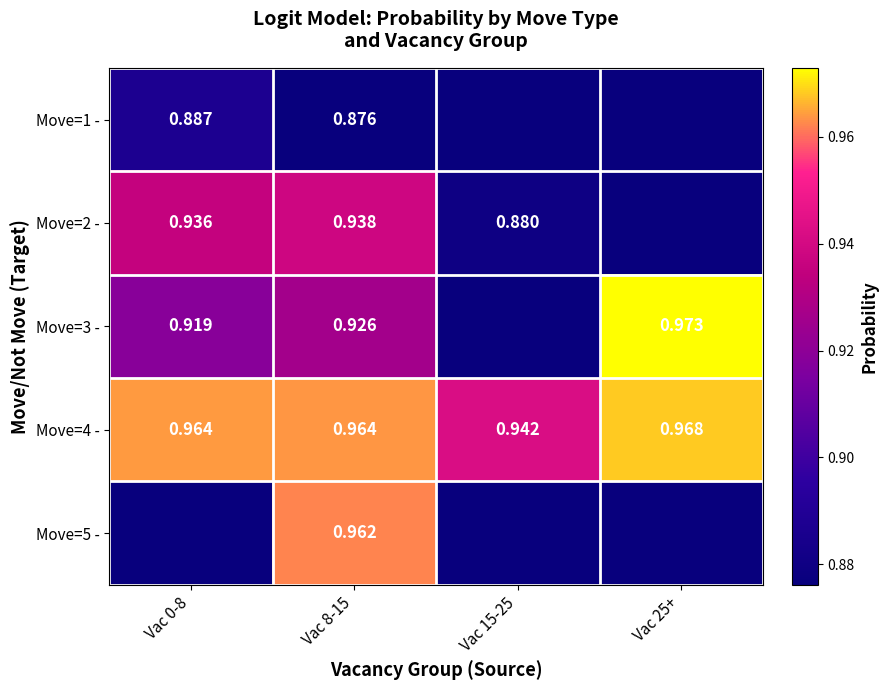

Is the value of Move=4 - at Vac 25+ greater than the value of Move=2 - at Vac 15-25?

Yes